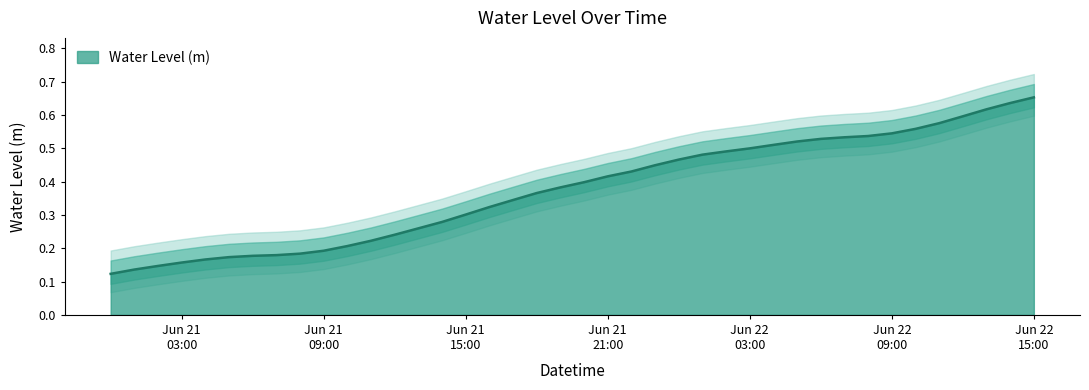

List the labels in order of value, largest first.

2024-06-22 15:00:00, 2024-06-22 14:00:00, 2024-06-22 13:00:00, 2024-06-22 12:00:00, 2024-06-22 11:00:00, 2024-06-22 10:00:00, 2024-06-22 09:00:00, 2024-06-22 08:00:00, 2024-06-22 07:00:00, 2024-06-22 06:00:00, 2024-06-22 05:00:00, 2024-06-22 04:00:00, 2024-06-22 03:00:00, 2024-06-22 02:00:00, 2024-06-22 01:00:00, 2024-06-22 00:00:00, 2024-06-21 23:00:00, 2024-06-21 22:00:00, 2024-06-21 21:00:00, 2024-06-21 20:00:00, 2024-06-21 19:00:00, 2024-06-21 18:00:00, 2024-06-21 17:00:00, 2024-06-21 16:00:00, 2024-06-21 15:00:00, 2024-06-21 14:00:00, 2024-06-21 13:00:00, 2024-06-21 12:00:00, 2024-06-21 11:00:00, 2024-06-21 10:00:00, 2024-06-21 09:00:00, 2024-06-21 08:00:00, 2024-06-21 07:00:00, 2024-06-21 06:00:00, 2024-06-21 05:00:00, 2024-06-21 04:00:00, 2024-06-21 03:00:00, 2024-06-21 02:00:00, 2024-06-21 01:00:00, 2024-06-21 00:00:00